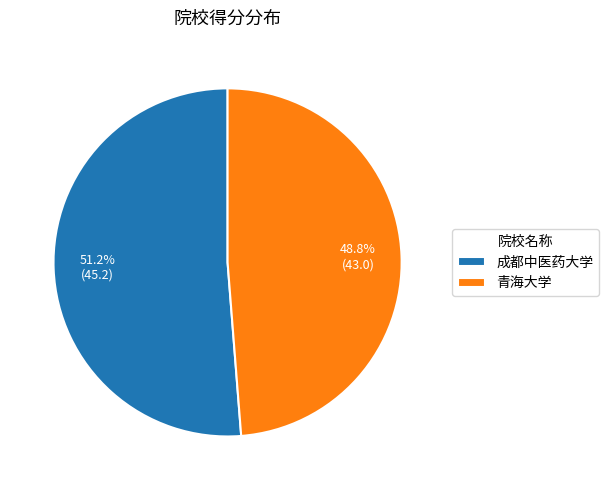

Between 成都中医药大学 and 青海大学, which is larger?

成都中医药大学